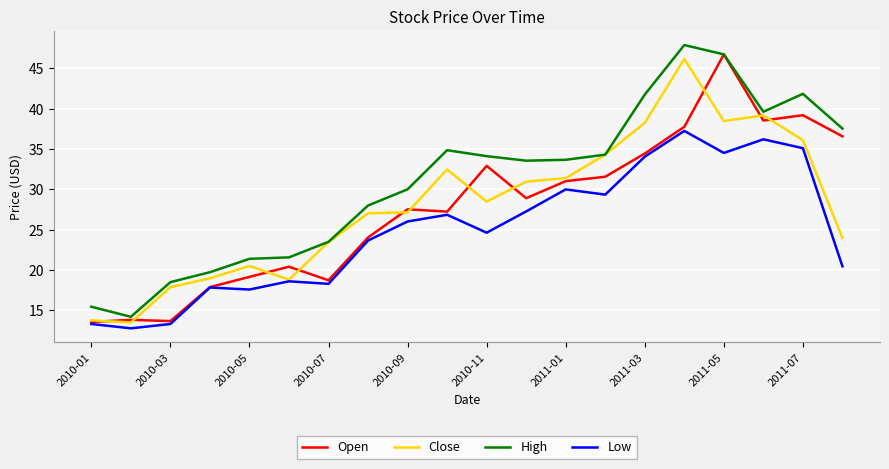

What is the minimum value shown in the chart?

12.8